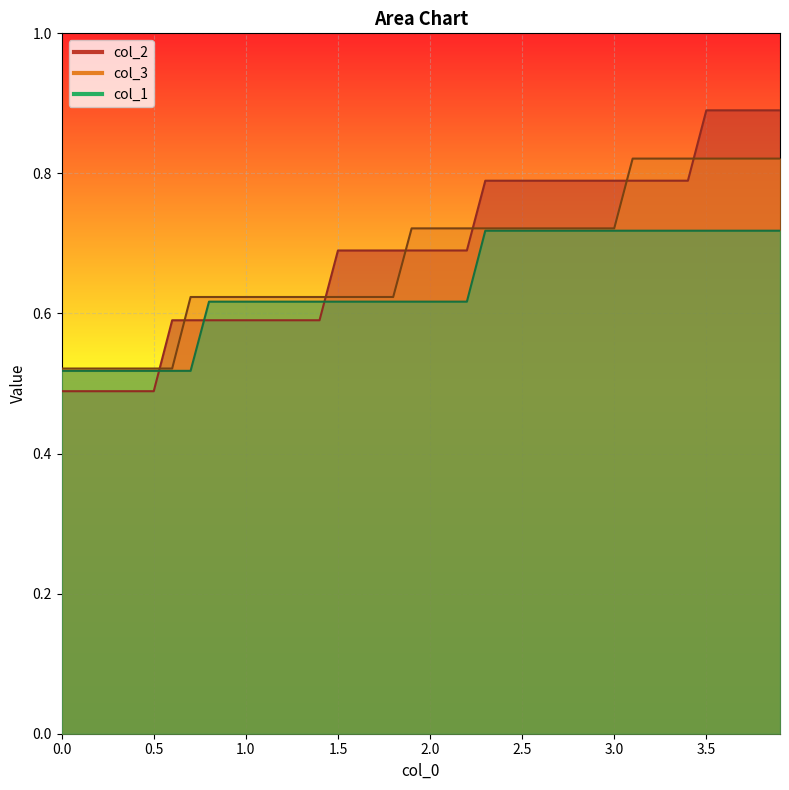

What is the difference between the maximum and minimum values in the col_1 series?

0.2